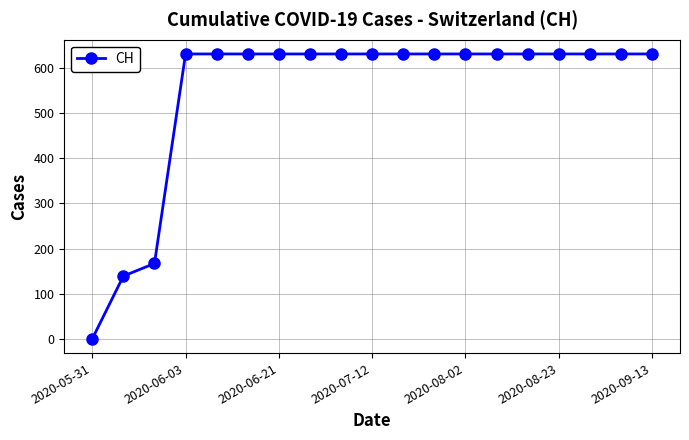

What is the maximum value shown in the chart?

631